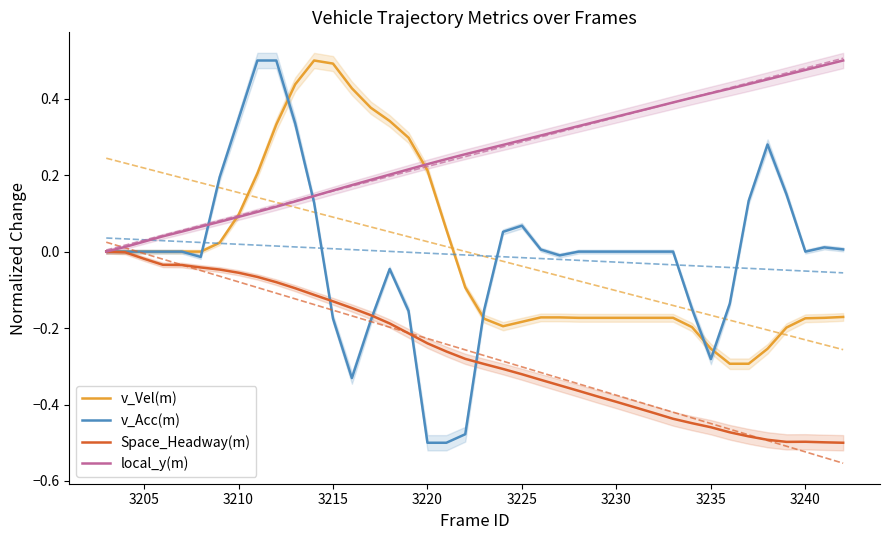

Which series has the largest range (max minus min)?

v_Acc(m)